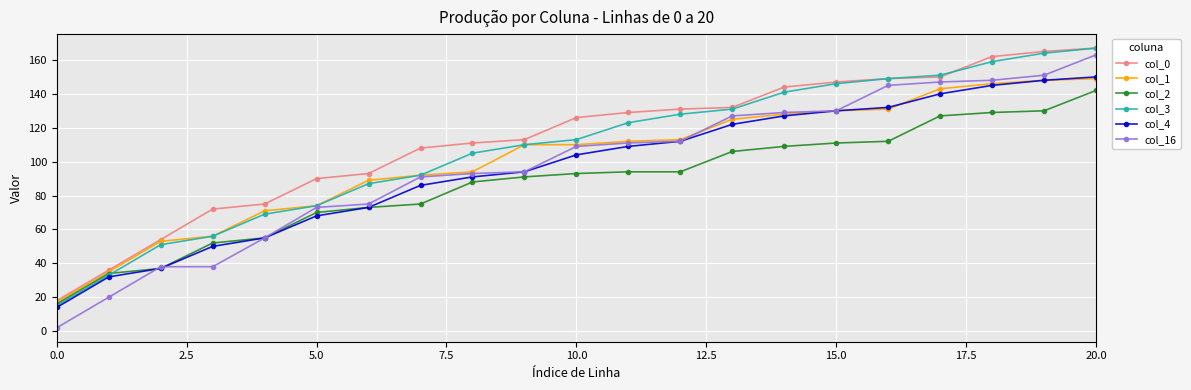

What is the sum of all col_2 values?

1838